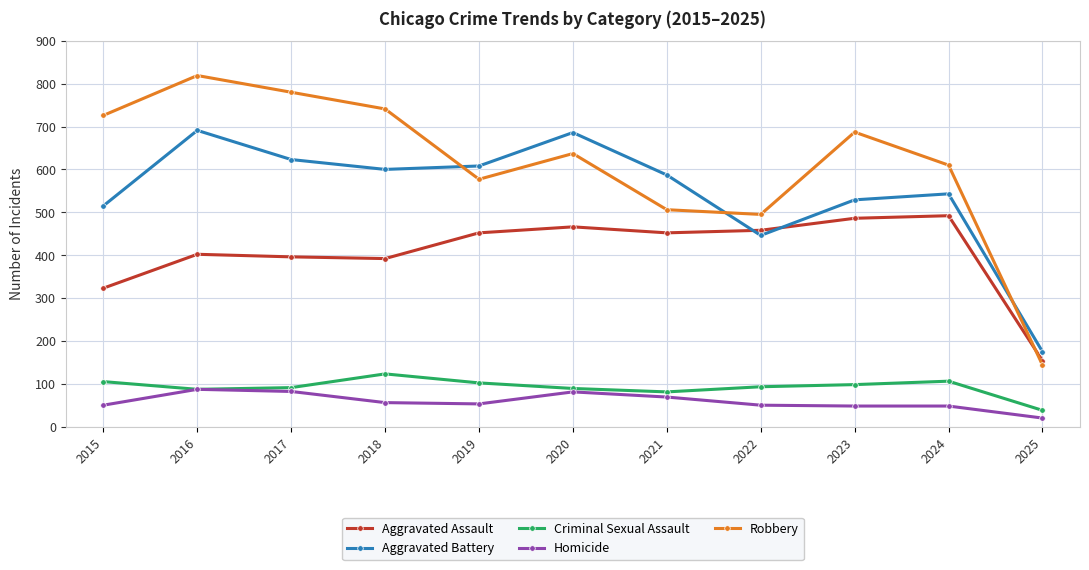

What is the average value of the Robbery series?

611